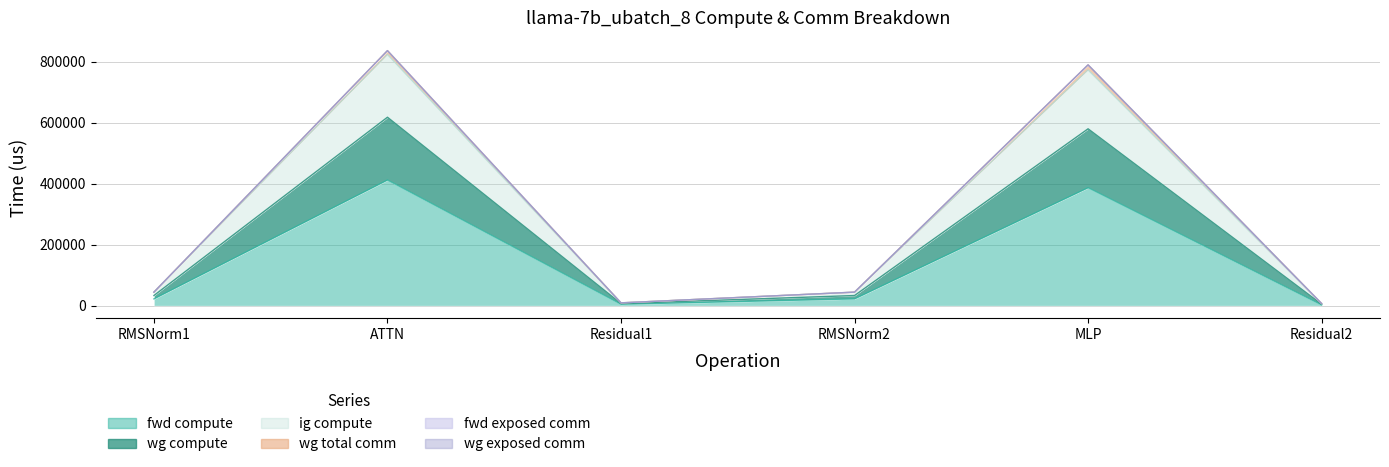

True or false: ig compute has more than 2 points higher than both neighbors.

False